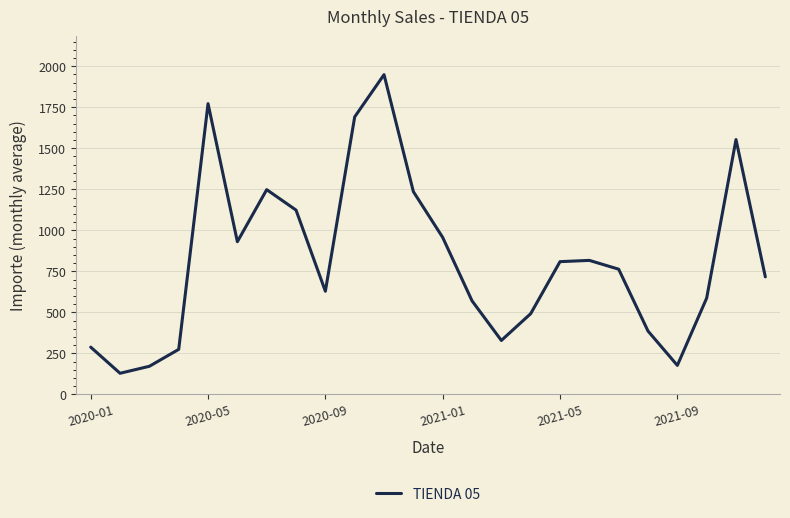

What is the smallest value displayed?

128.7